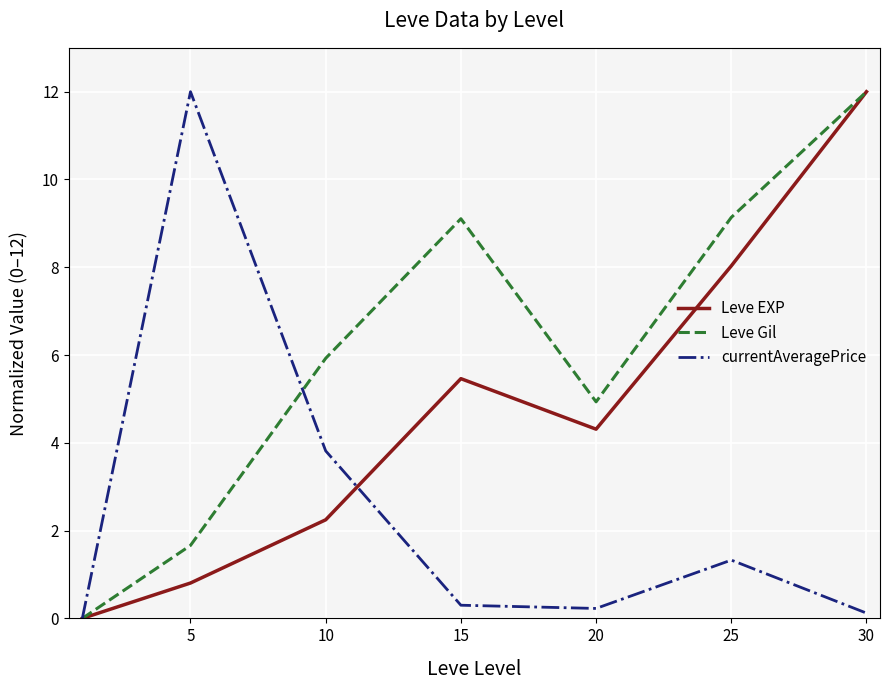

Which series has the largest total across all categories?

Leve Gil